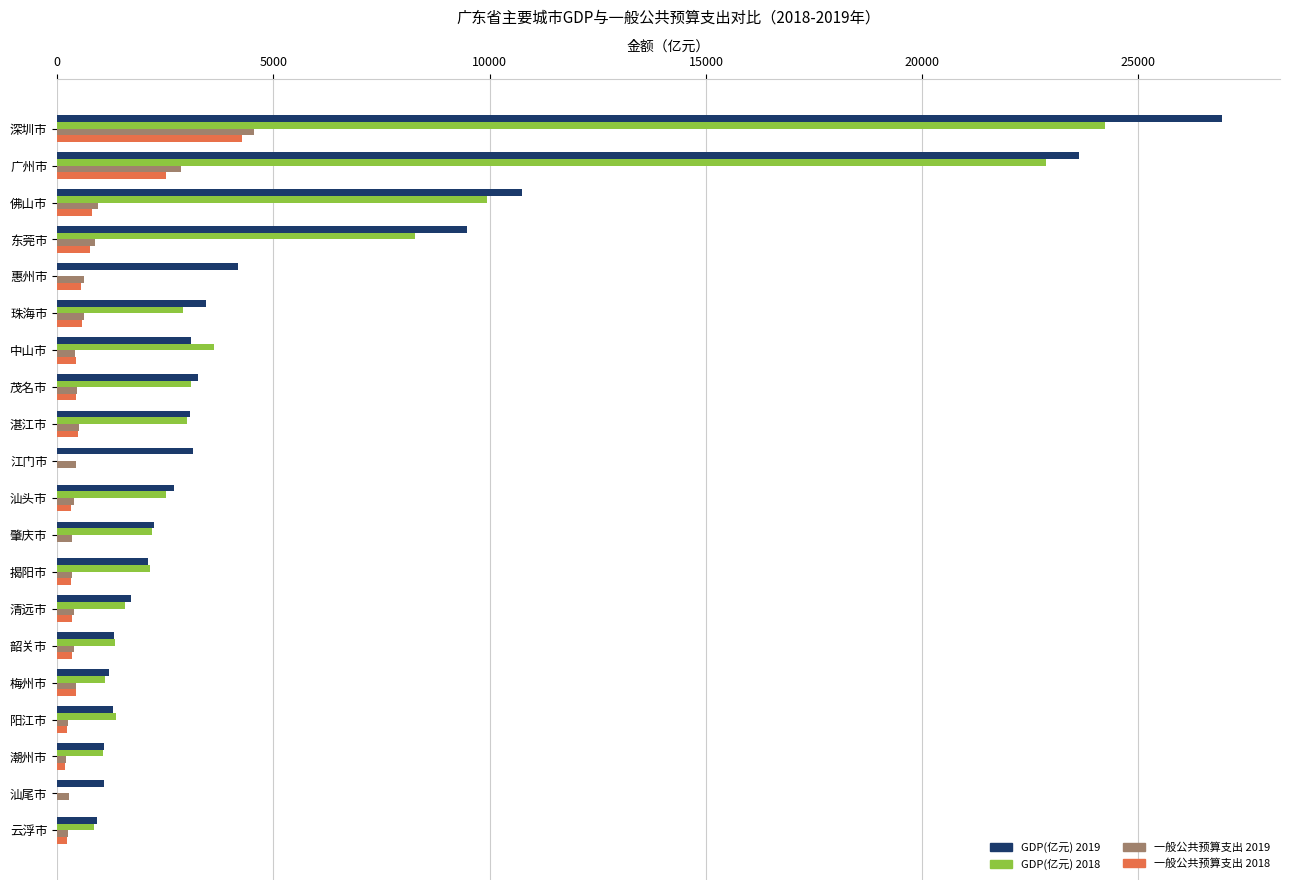

Is the value of GDP(亿元) 2018 at 云浮市 greater than the value of GDP(亿元) 2019 at 东莞市?

No